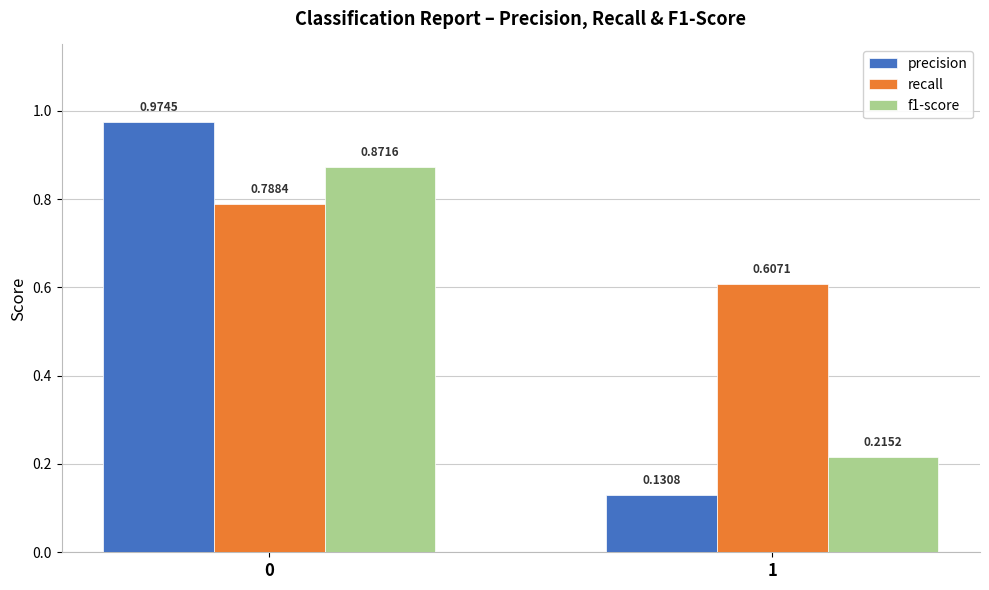

Which label corresponds to the smallest value in the chart?

1